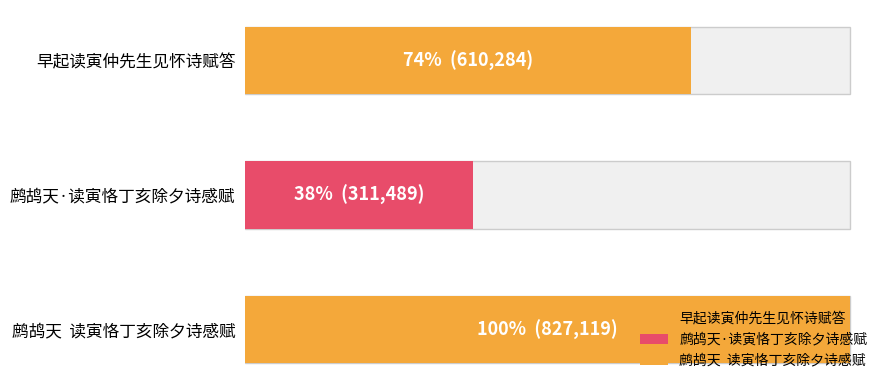

What is the maximum value shown in the chart?

827119